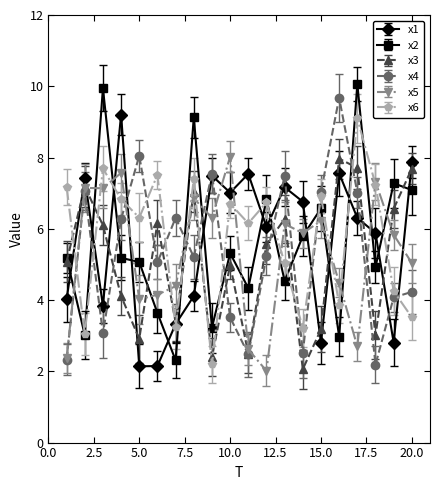

What are all the series names shown in the legend?

x1, x2, x3, x4, x5, x6